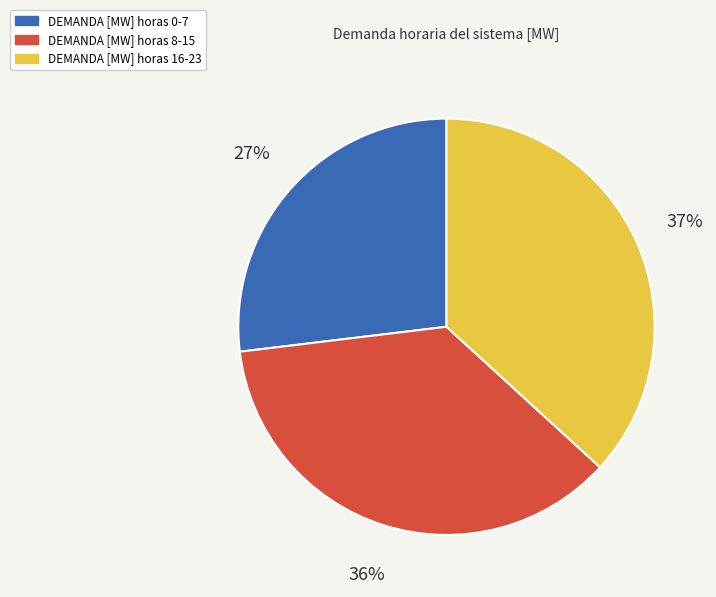

Which has a higher value, DEMANDA [MW] horas 16-23 or DEMANDA [MW] horas 0-7?

DEMANDA [MW] horas 16-23